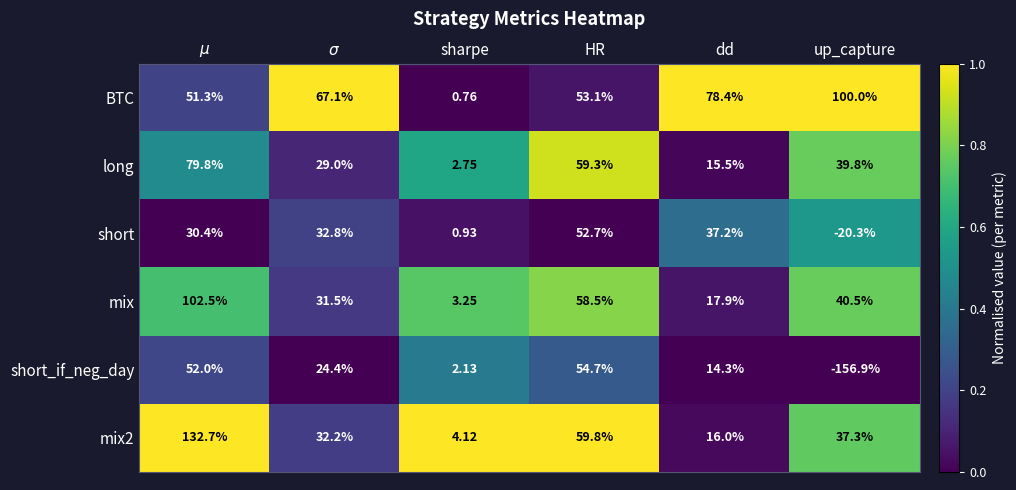

Which series has the largest range (max minus min)?

short_if_neg_day